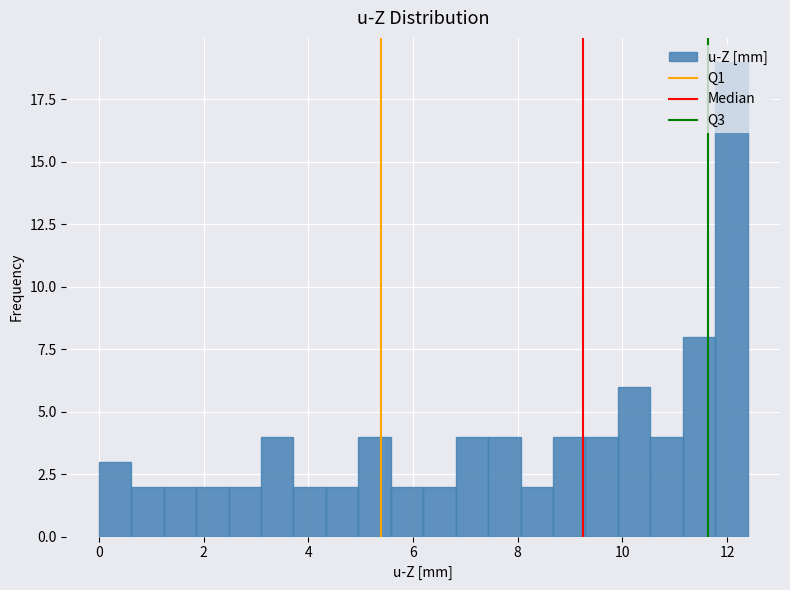

Around what value on the x-axis is the tallest bar? Give the approximate position of its centre, as read against the axis.

12.0